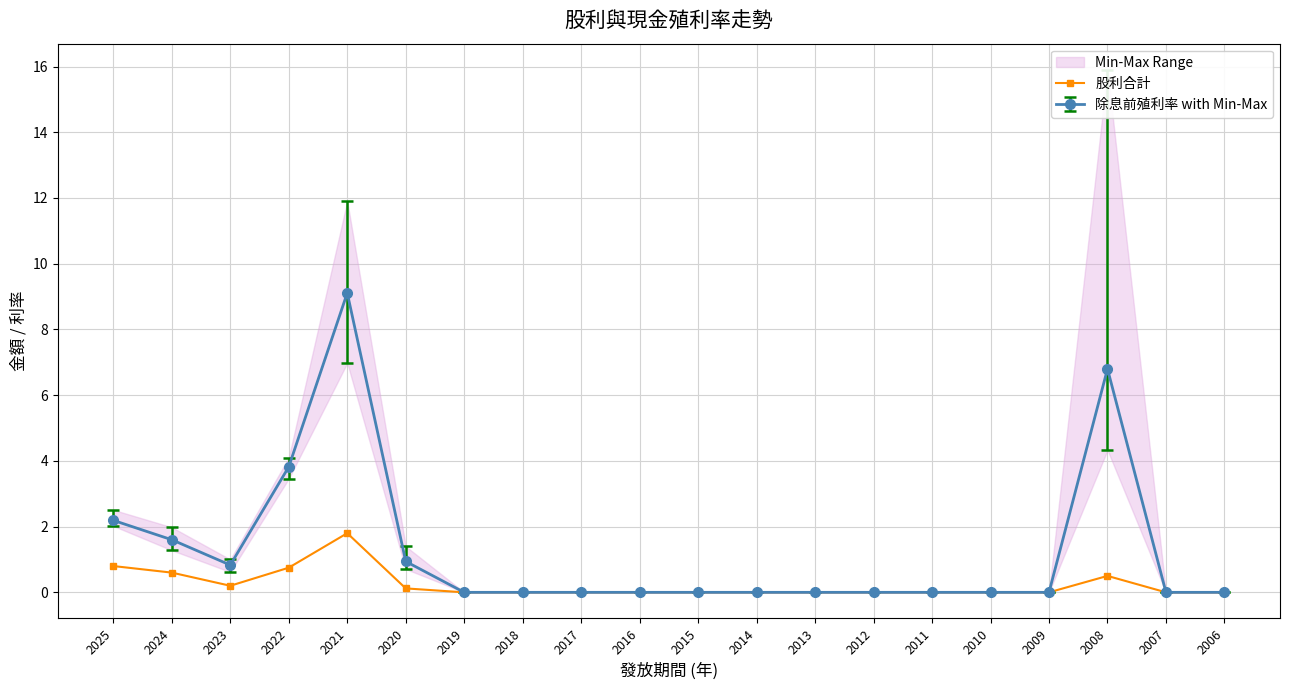

Where is the first local maximum for 除息前殖利率 with Min-Max?

2021